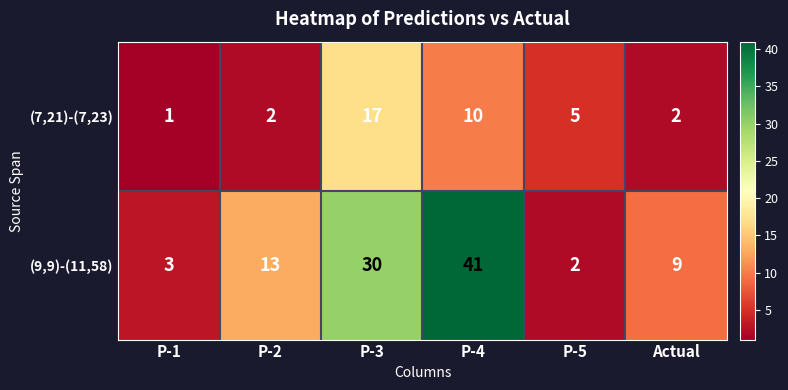

Reading right to left, transcribe all the data shown in this chart.

(7,21)-(7,23): 2	5	10	17	2	1
(9,9)-(11,58): 9	2	41	30	13	3